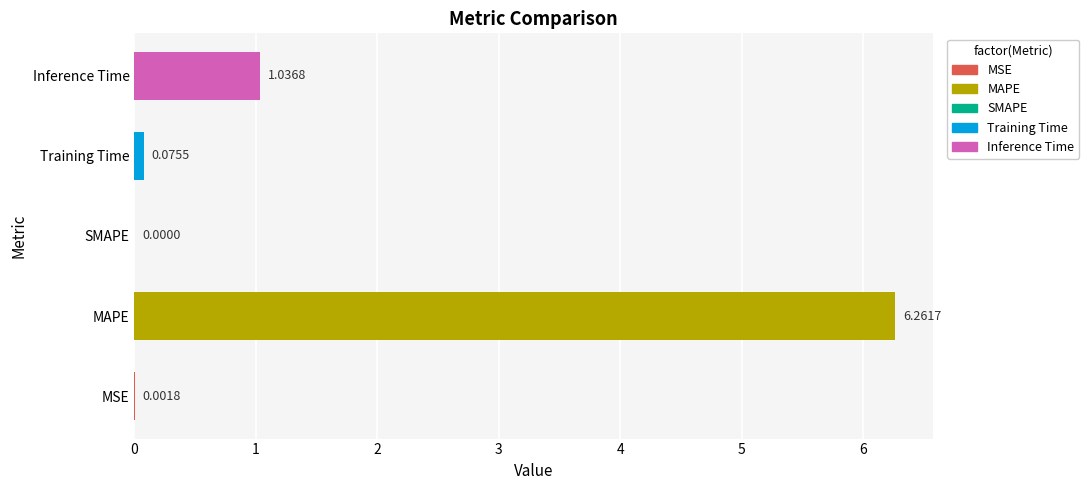

Which category has the highest value across all series?

MAPE